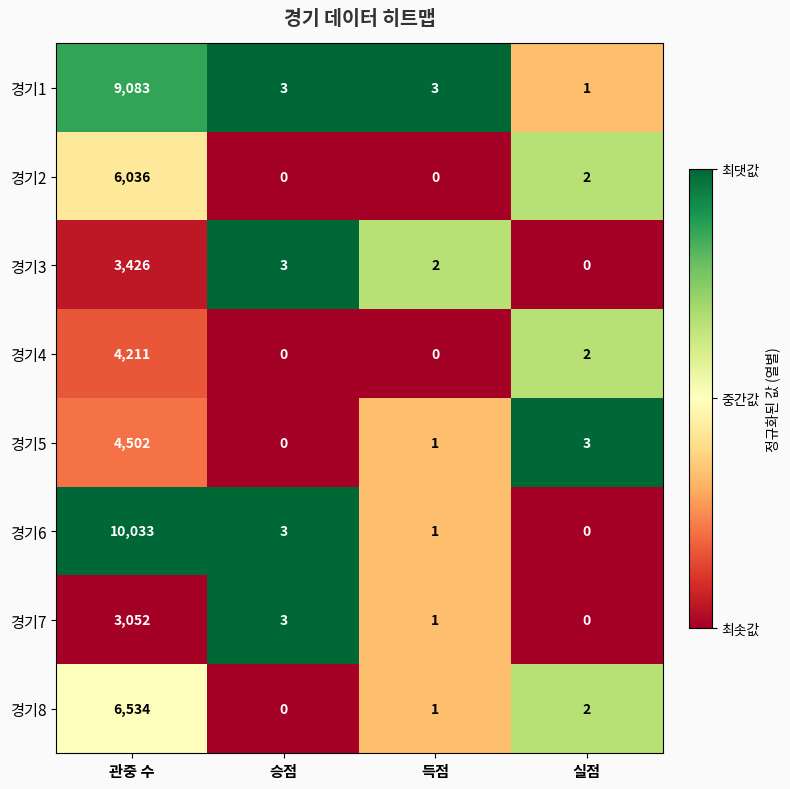

What is the average value of the 경기3 series?

858